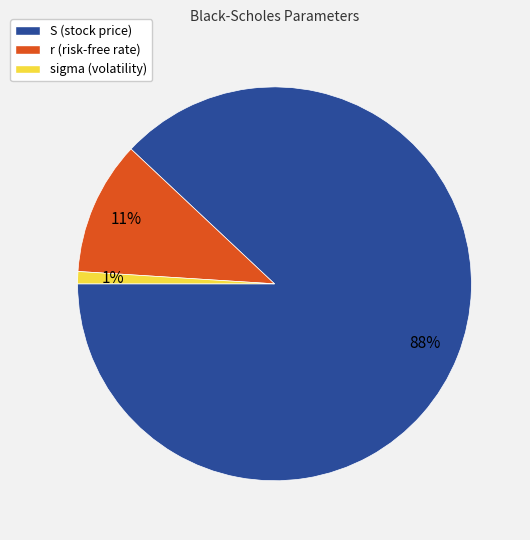

To the nearest percent, what is the difference between the largest and smallest slice percentages?

87%